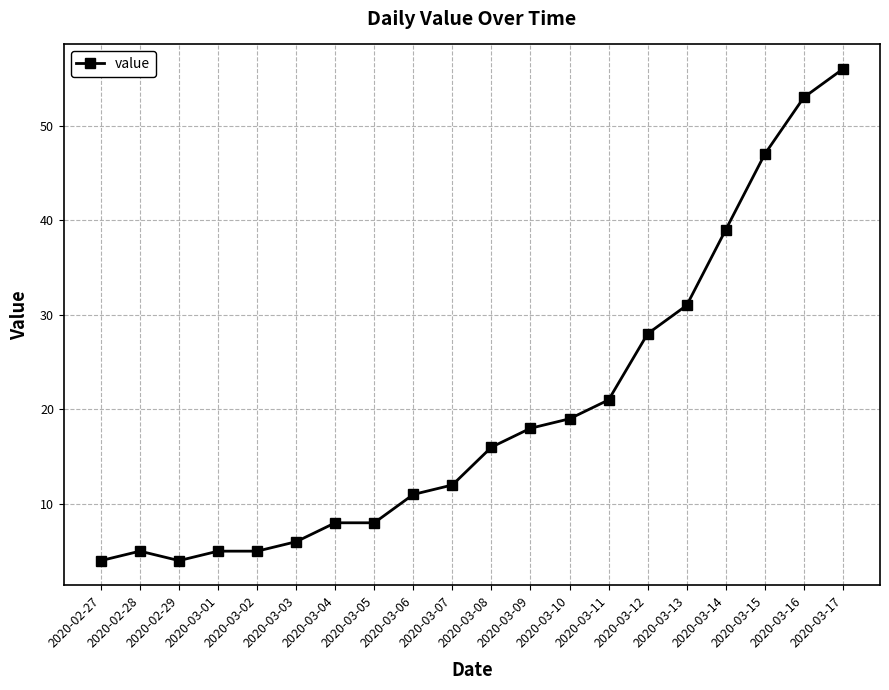

True or false: the data has more than 0 interior local peaks.

True